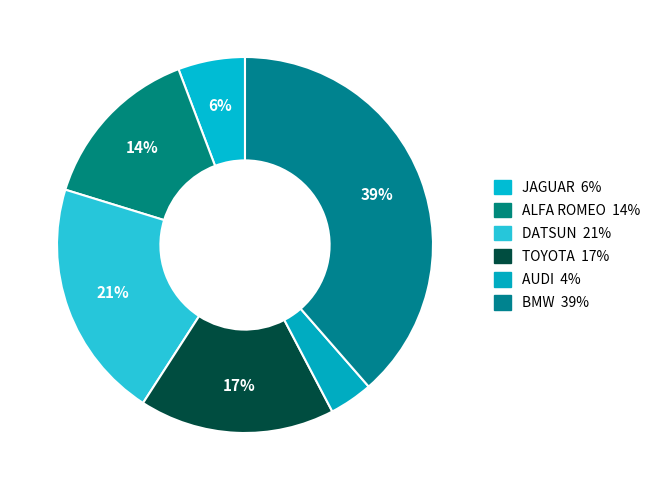

Count the number of slices in the pie.

6